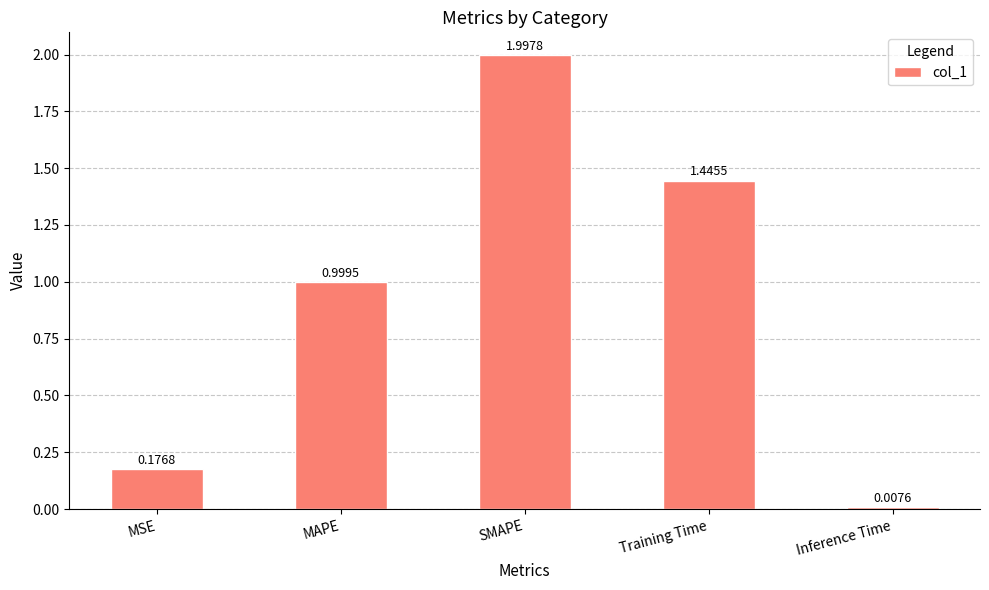

At which label is the value closest to 1?

MAPE